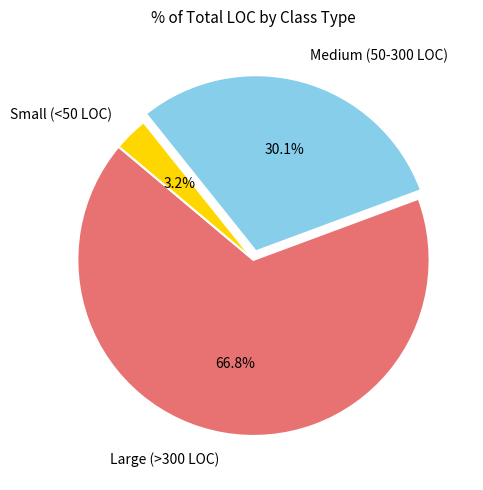

Count the number of slices in the pie.

3